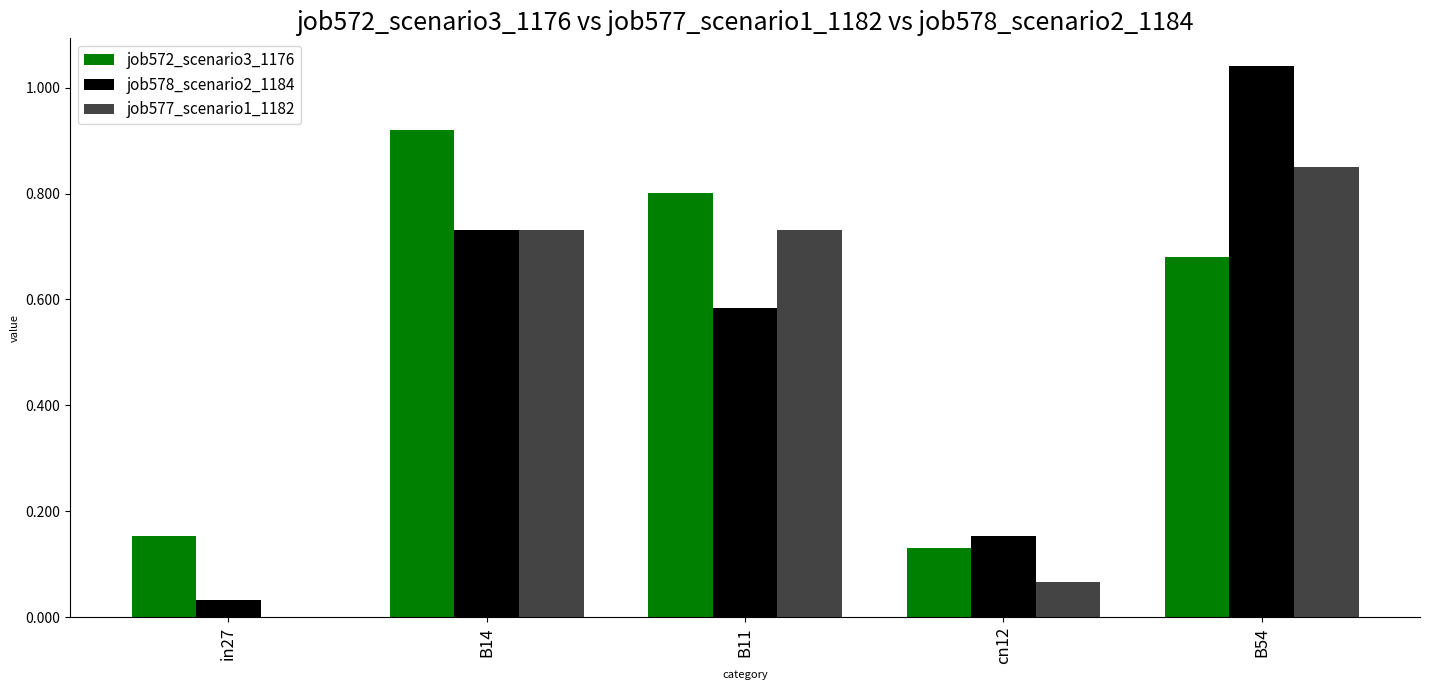

Is it true that job578_scenario2_1184 equals 0.1 at cn12?

False